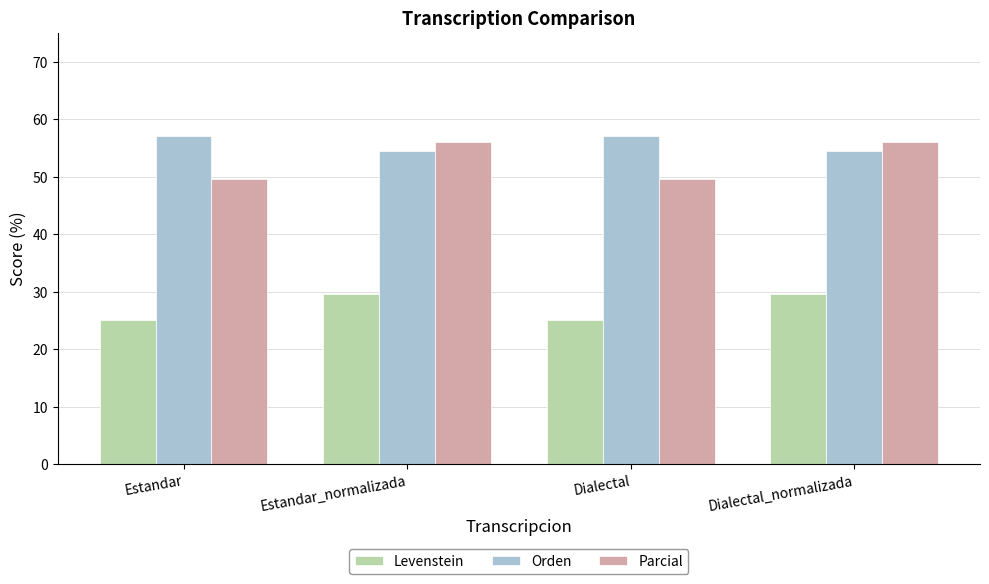

Reading left to right, what are all the values shown in this chart?

Levenstein: 25.0	29.6	25.0	29.6
Orden: 57.1	54.5	57.1	54.5
Parcial: 49.5	56.0	49.5	56.0